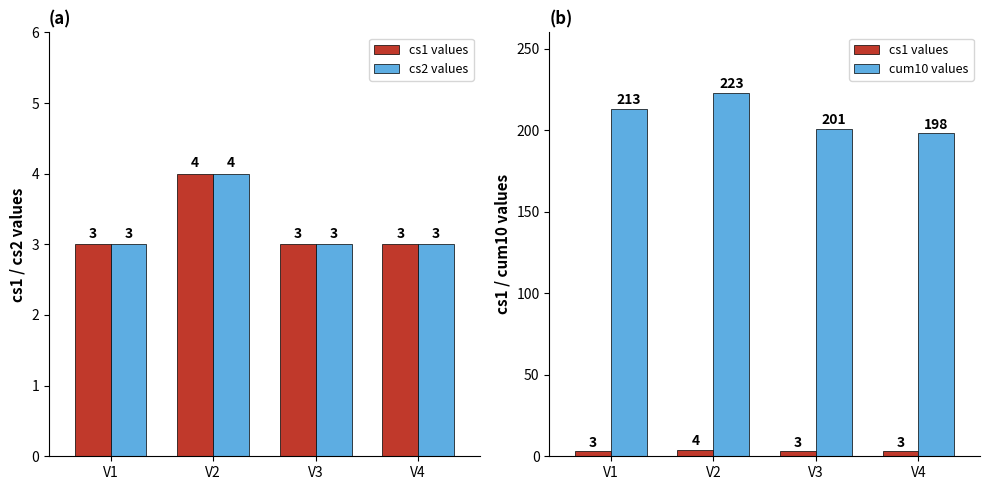

What is the difference between the highest and lowest values at V3?

198